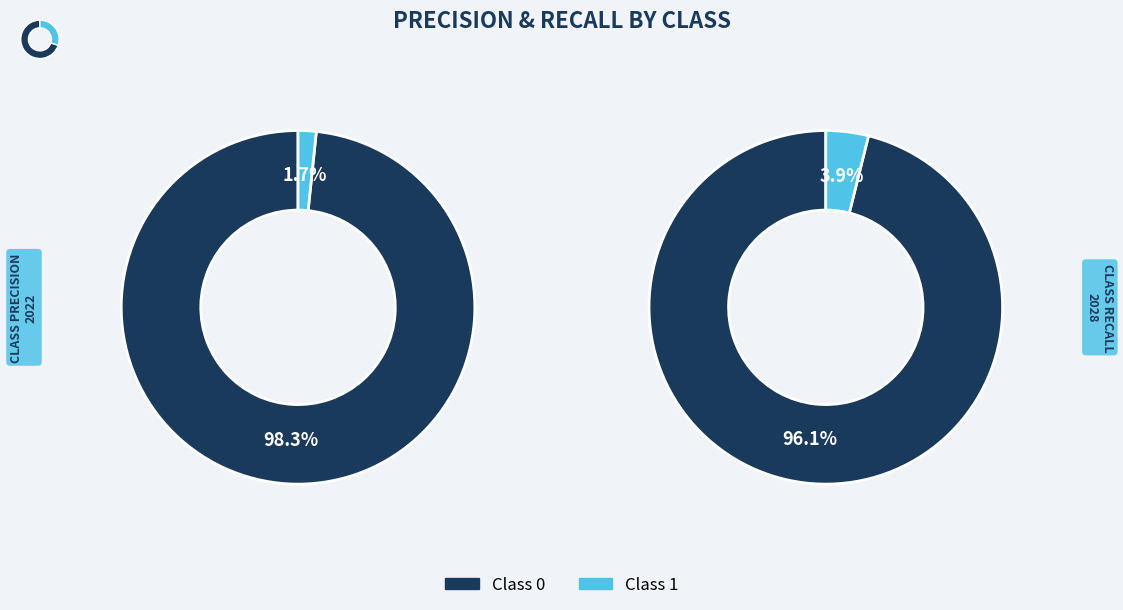

To the nearest percent, what is the difference between the 0 and 1 slice percentages?

97%